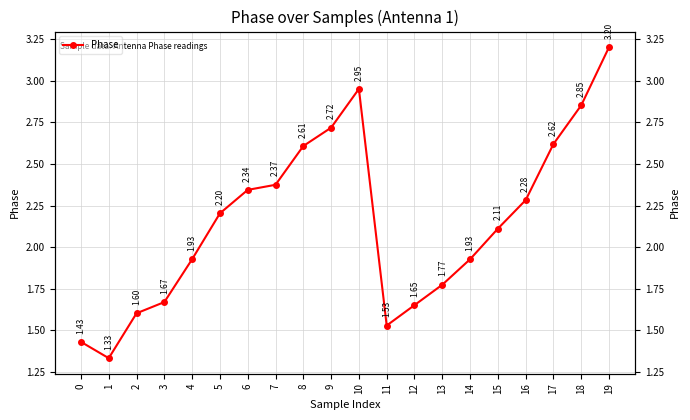

How many categories are shown in the chart?

20